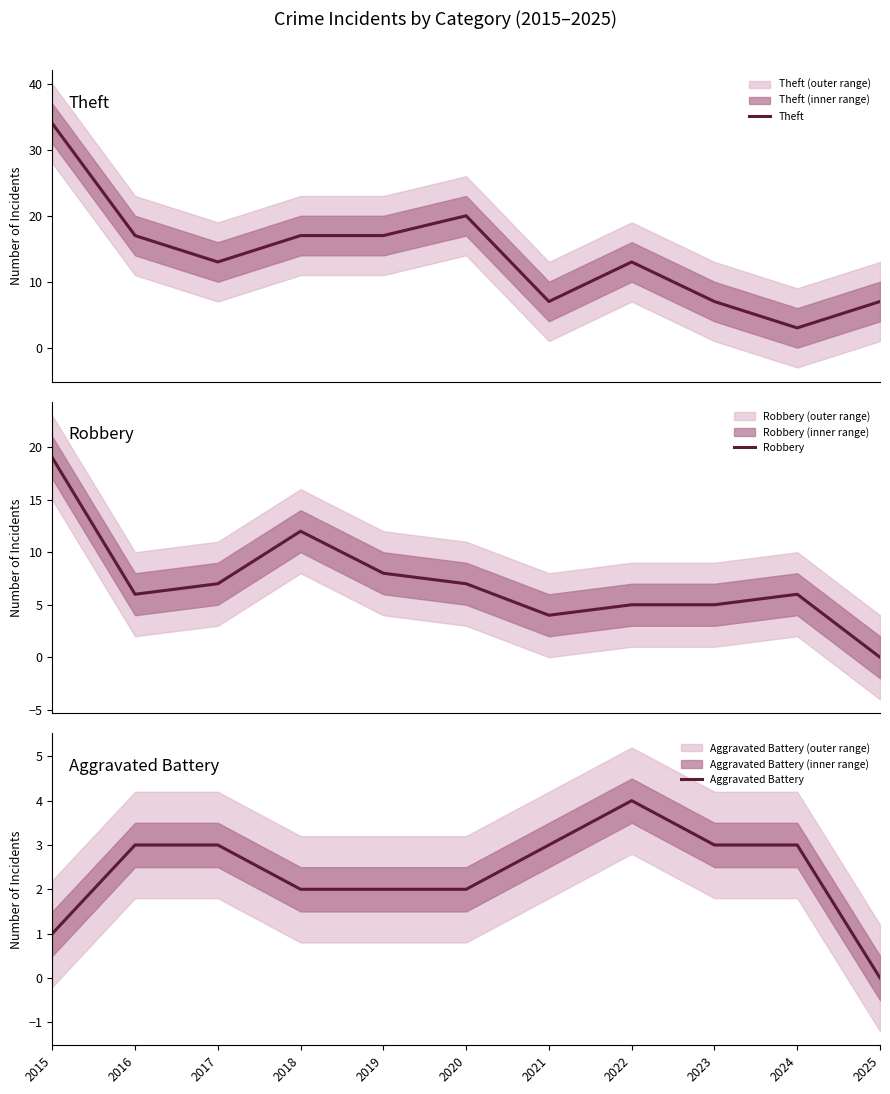

Which series has the largest range (max minus min)?

Theft